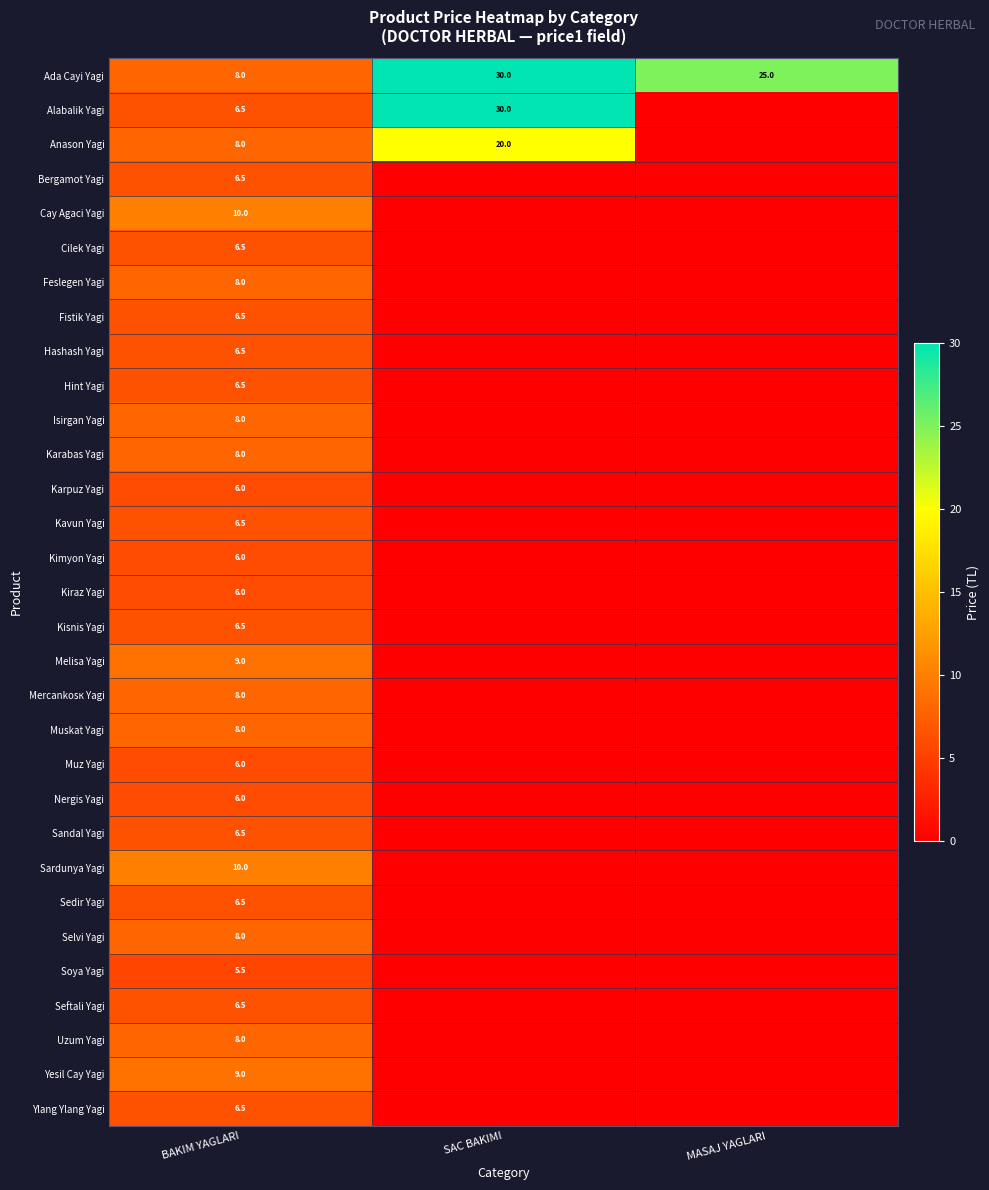

Is the value of Soya Yagi at BAKIM YAGLARI greater than the value of Yesil Cay Yagi at BAKIM YAGLARI?

No